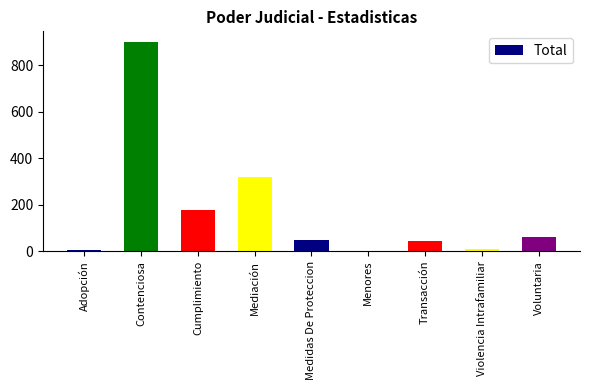

True or false: the data shows 6 at Adopción.

True